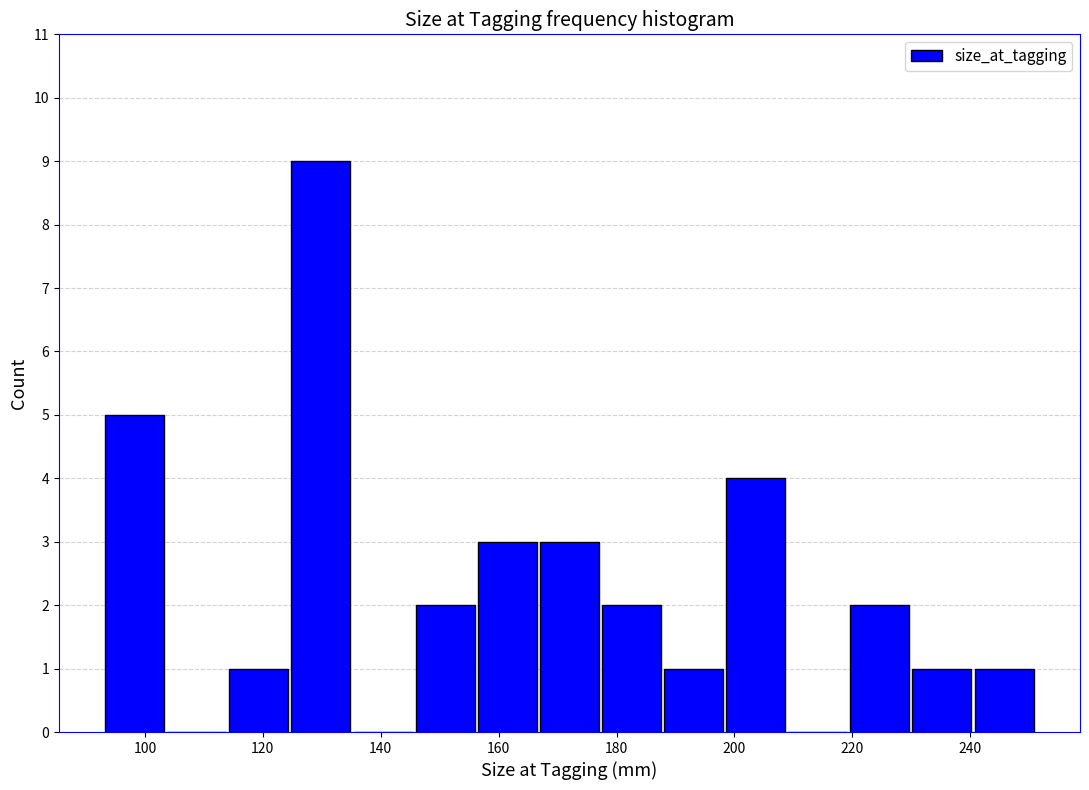

Over which range of the x-axis is the bar tallest?

124 to 136